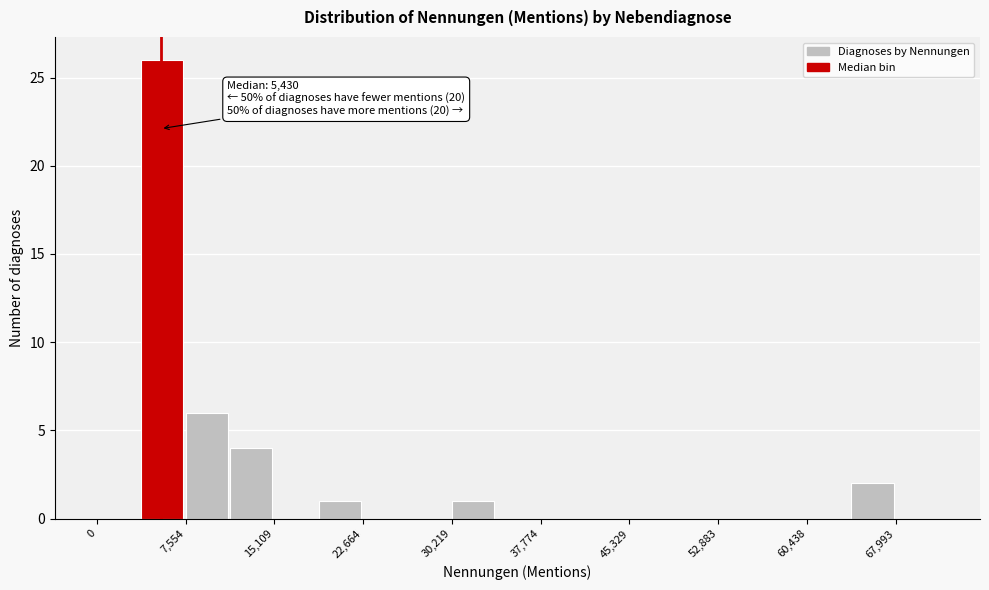

Around what value on the x-axis is the tallest bar? Give the approximate position of its centre, as read against the axis.

6000